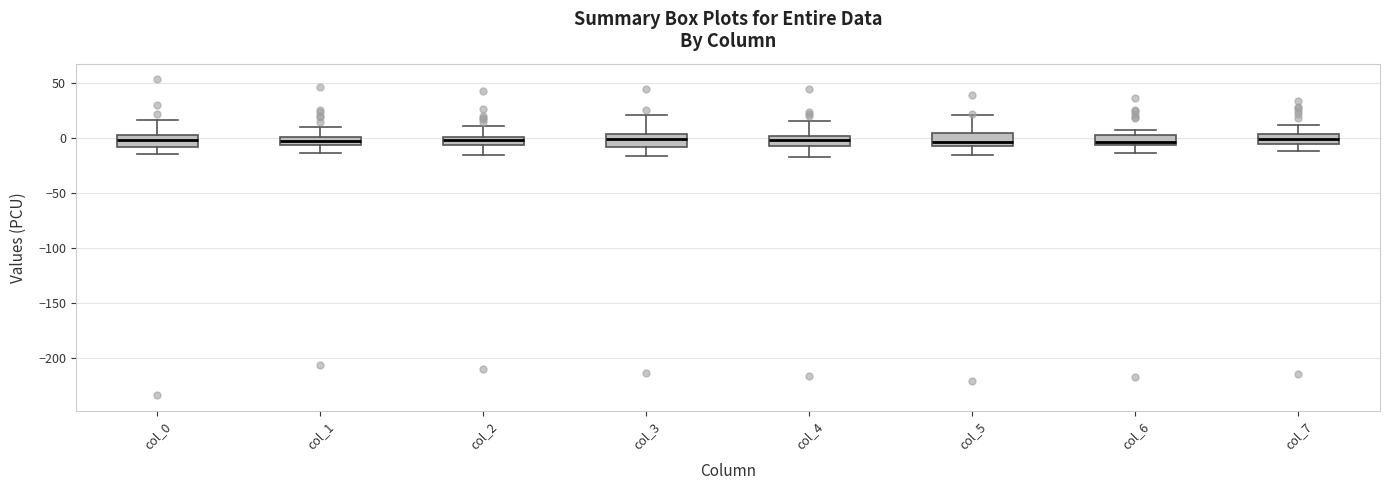

Where does the lower whisker of the box for col_2 end on the y-axis? The values are not printed on the chart, so give them approximately, as read against the axis.

-15